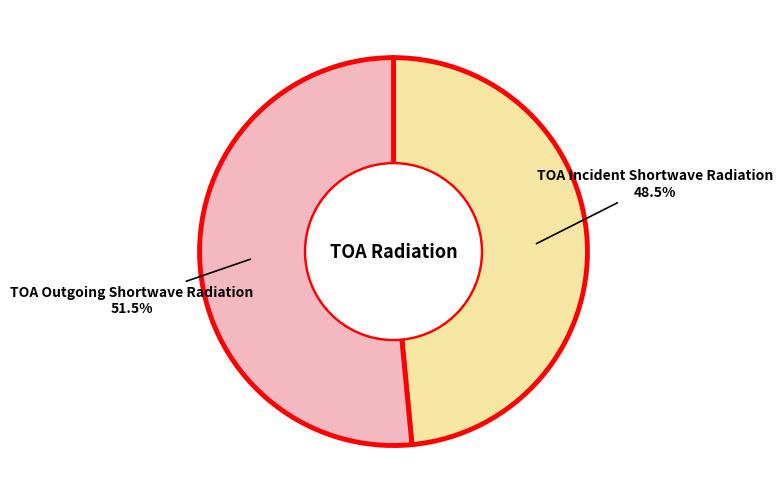

What portion of the pie excludes TOA Incident Shortwave Radiation?

51.5%